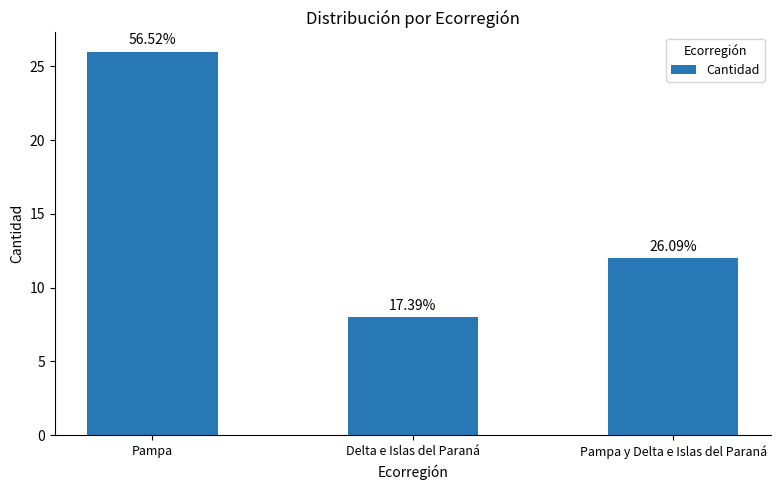

Does the chart contain any negative values?

No